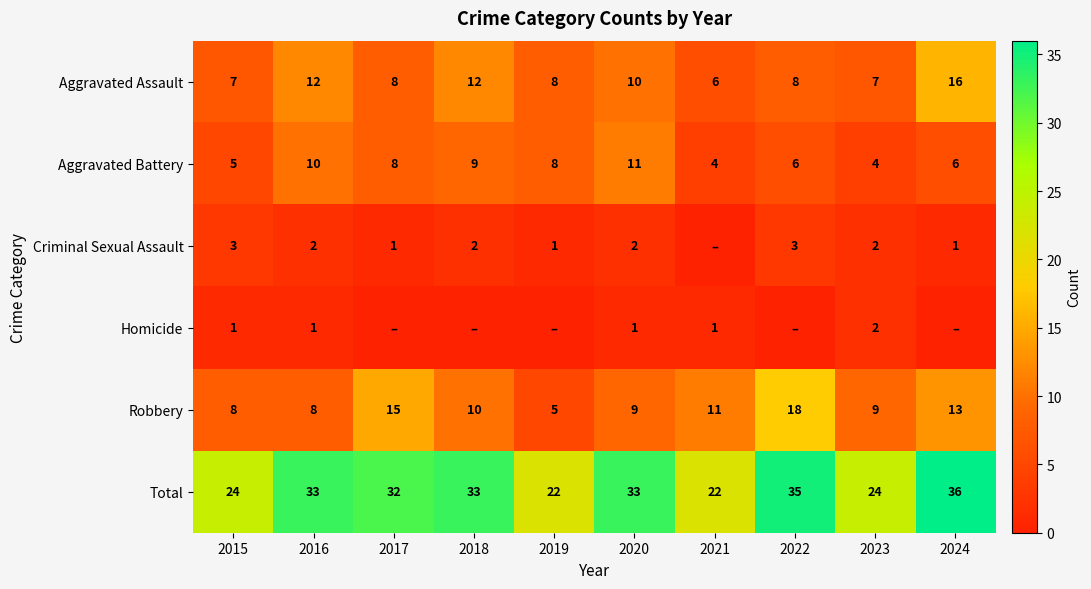

The Robbery series shows 5 at 2019. True or false?

True